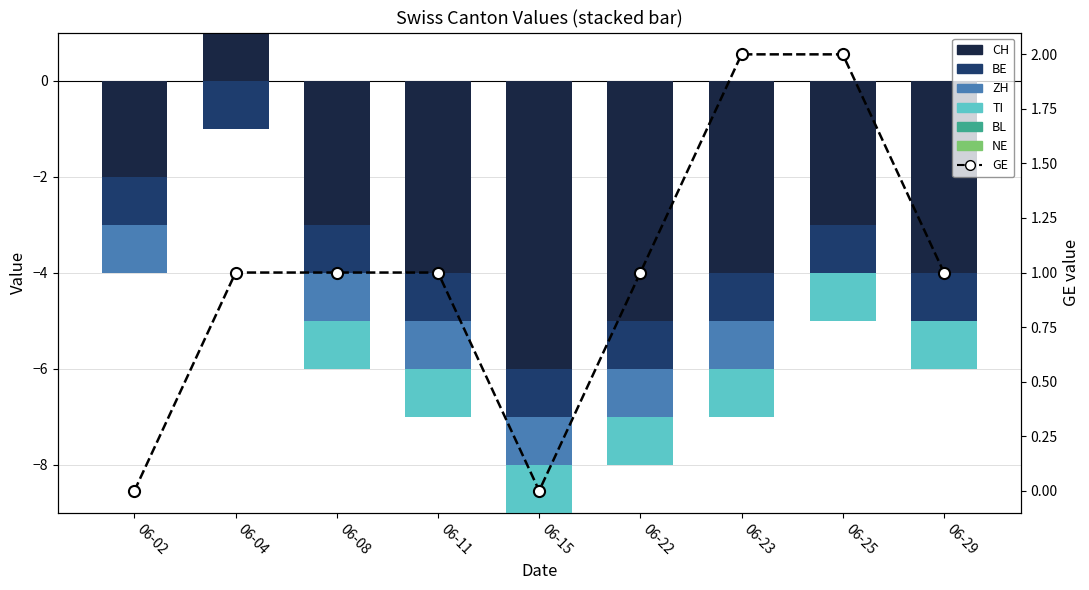

Read the ZH value at 06-11.

-1